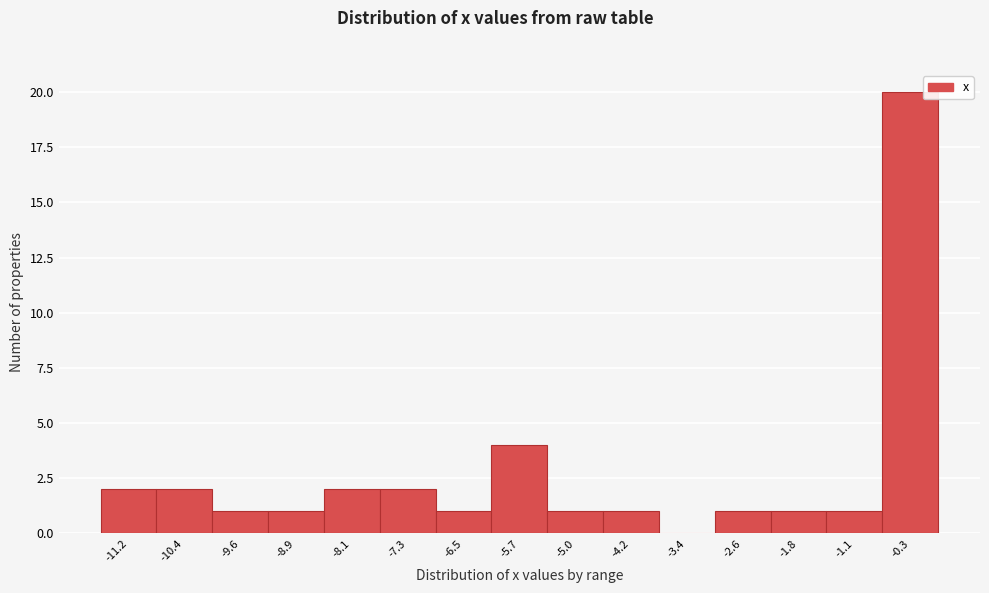

Reading left to right, extract all data points from this chart.

-11.2=2	-10.4=2	-9.6=1	-8.9=1	-8.1=2	-7.3=2	-6.5=1	-5.7=4	-5.0=1	-4.2=1	-3.4=0	-2.6=1	-1.8=1	-1.1=1	-0.3=20